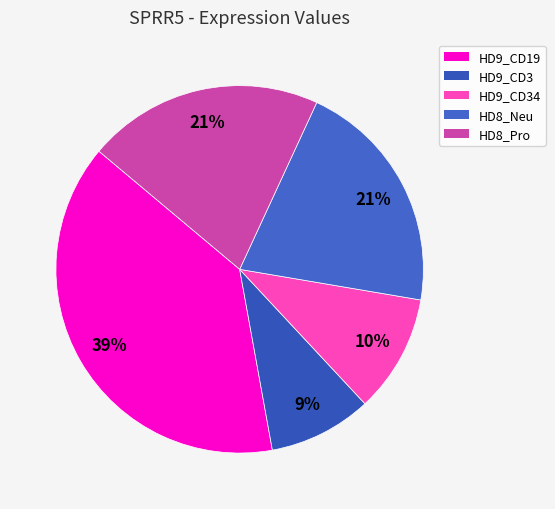

Which slice is the smallest?

HD9_CD3